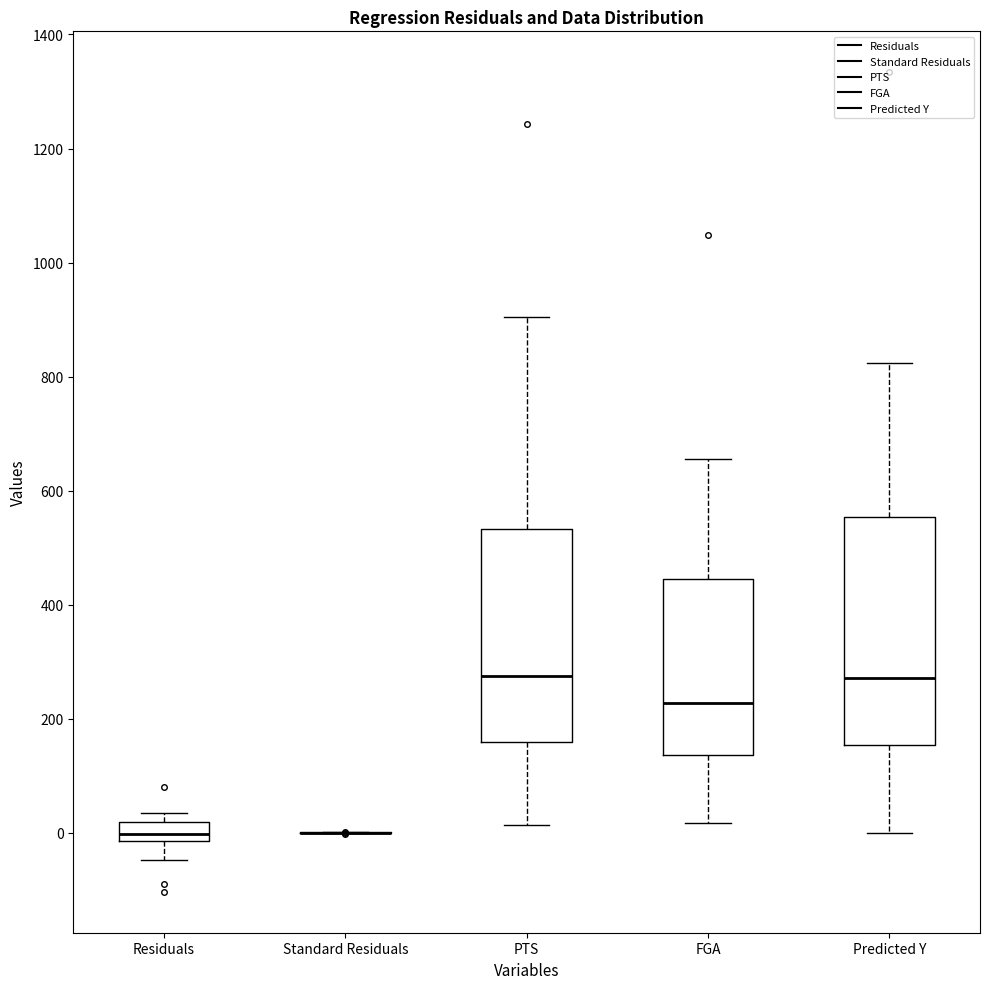

Reading left to right, transcribe this box plot: for each box, give where its median line is, the range the box spans, and where its two whiskers end, as read against the y-axis. The values are not printed on the chart, so give them approximately, as read against the axis.

Residuals: median 0, box -20 to 20, whiskers -40 to 40
Standard Residuals: box collapsed to a line at 0, whiskers 0 to 0
PTS: median 280, box 160 to 540, whiskers 20 to 900
FGA: median 220, box 140 to 440, whiskers 20 to 660
Predicted Y: median 280, box 160 to 560, whiskers 0 to 820